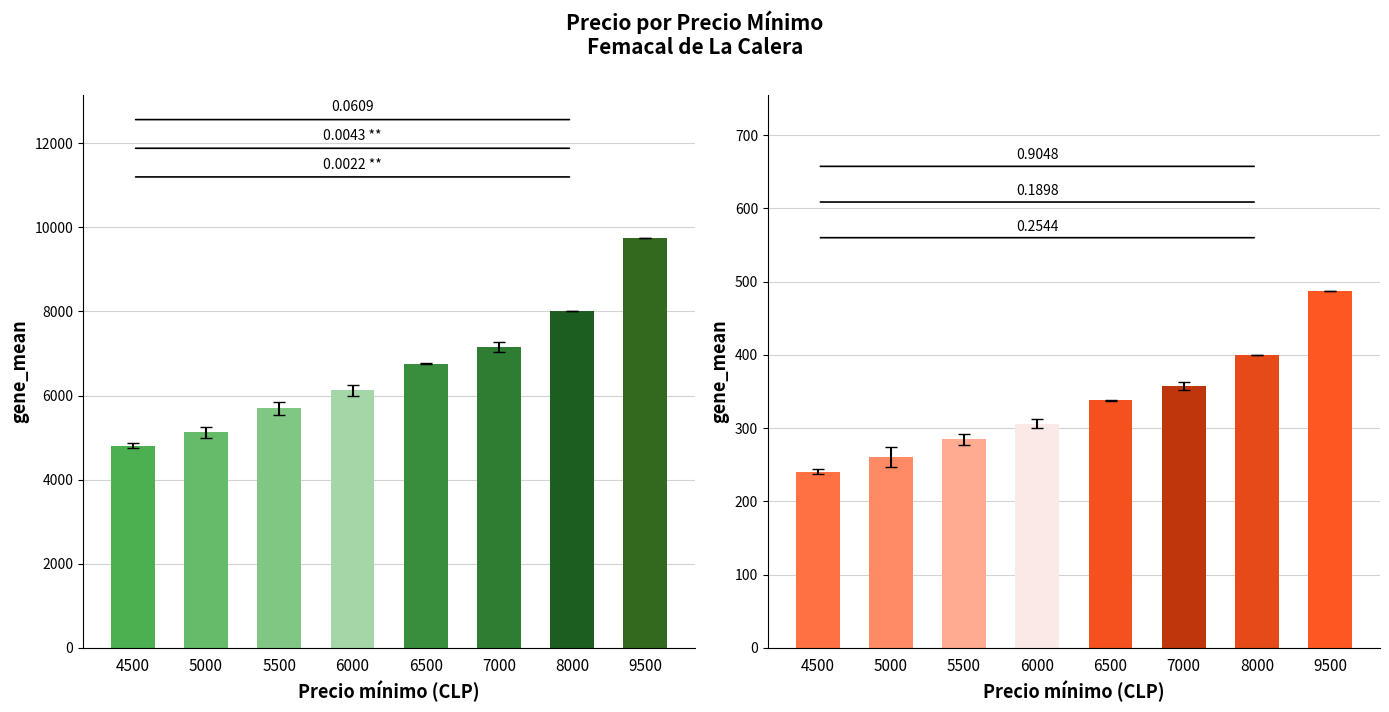

What is the difference between the highest and lowest values at 5500?

5410.7